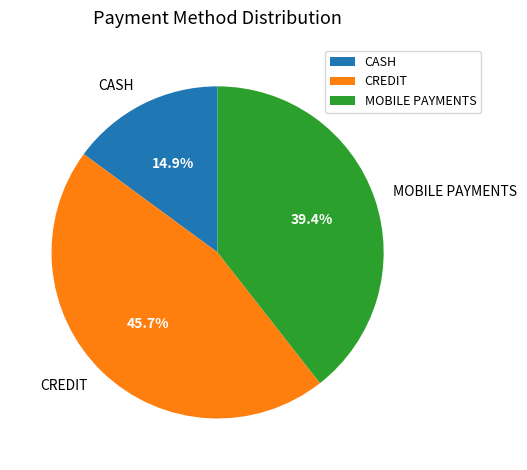

Rank the categories by value from highest to lowest.

CREDIT, MOBILE PAYMENTS, CASH